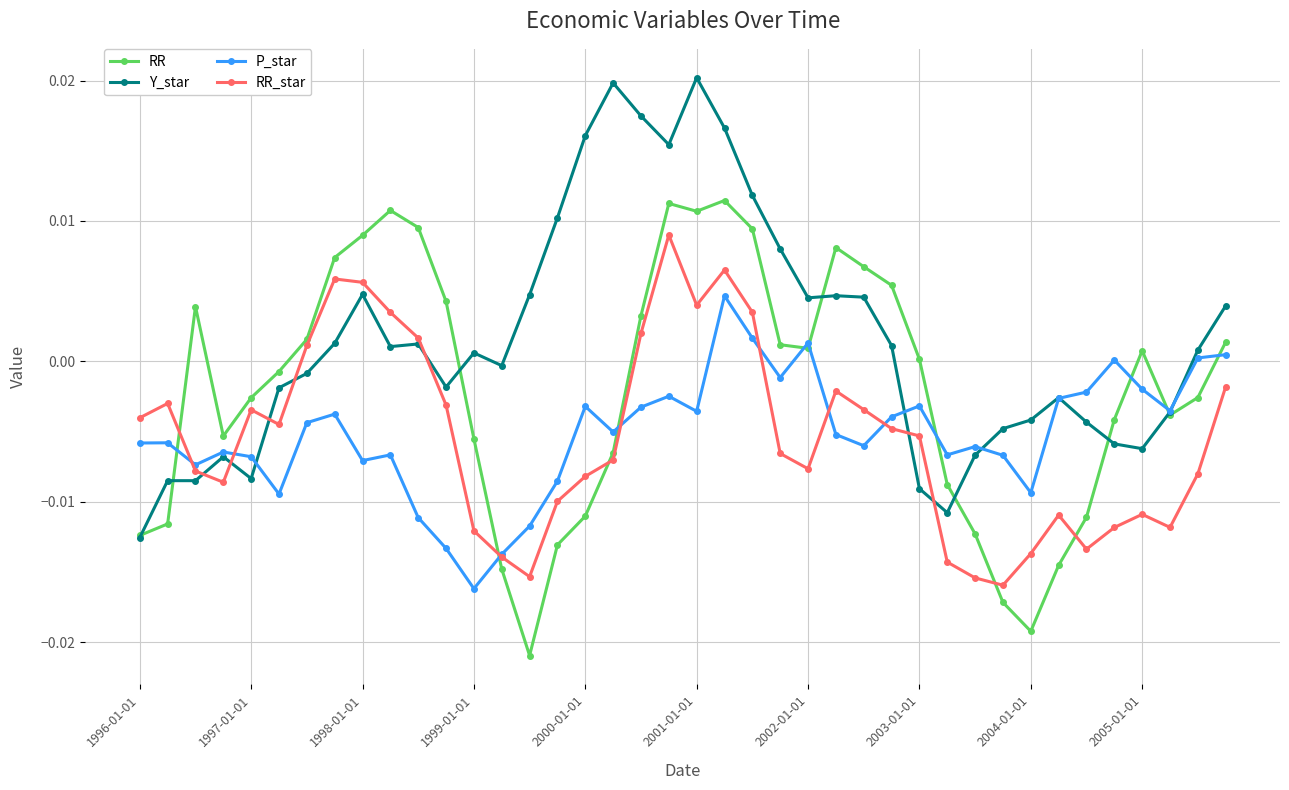

Count the number of data series in this chart.

4